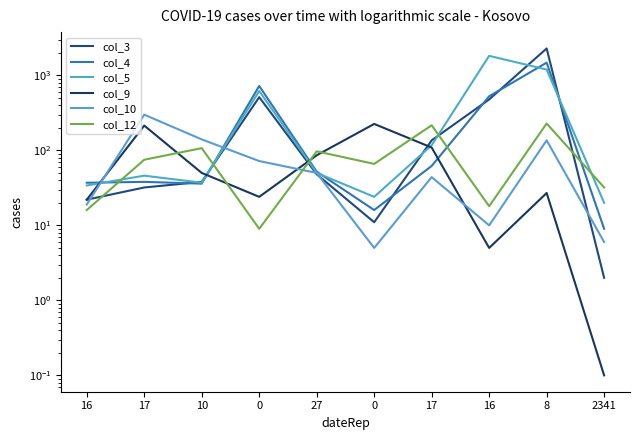

Which series has the widest spread of values?

col_3